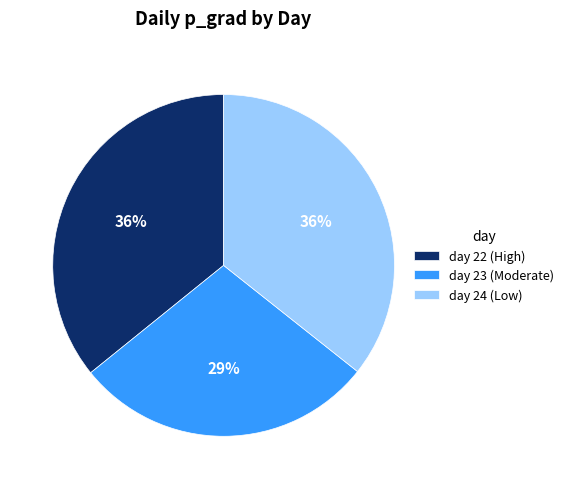

Do day 22 (High) and day 23 (Moderate) together represent more than half of the pie?

Yes